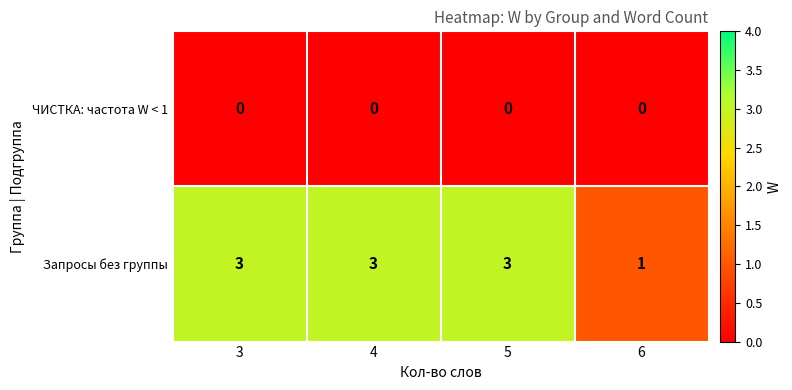

Is the value of ЧИСТКА: частота W < 1 at 6 greater than the value of Запросы без группы at 5?

No